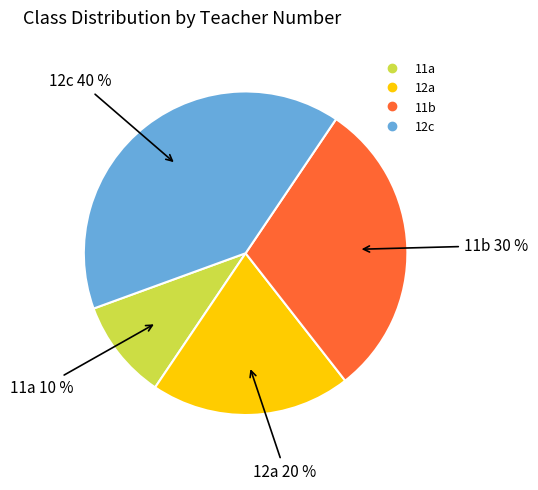

To the nearest percent, what percentage of the pie is 11a?

10%